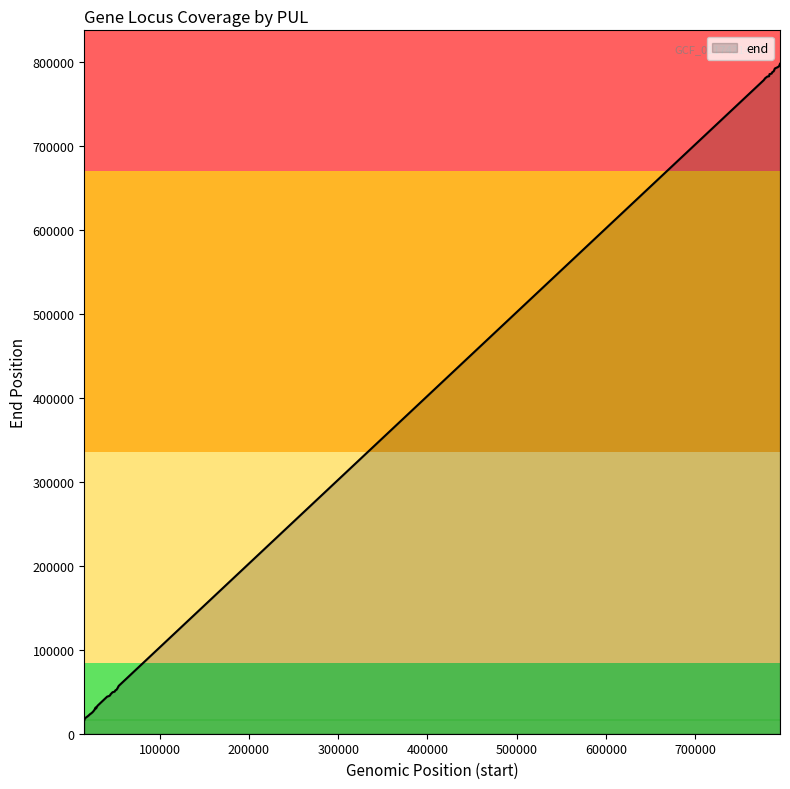

What is the difference between the maximum and minimum values?

781988